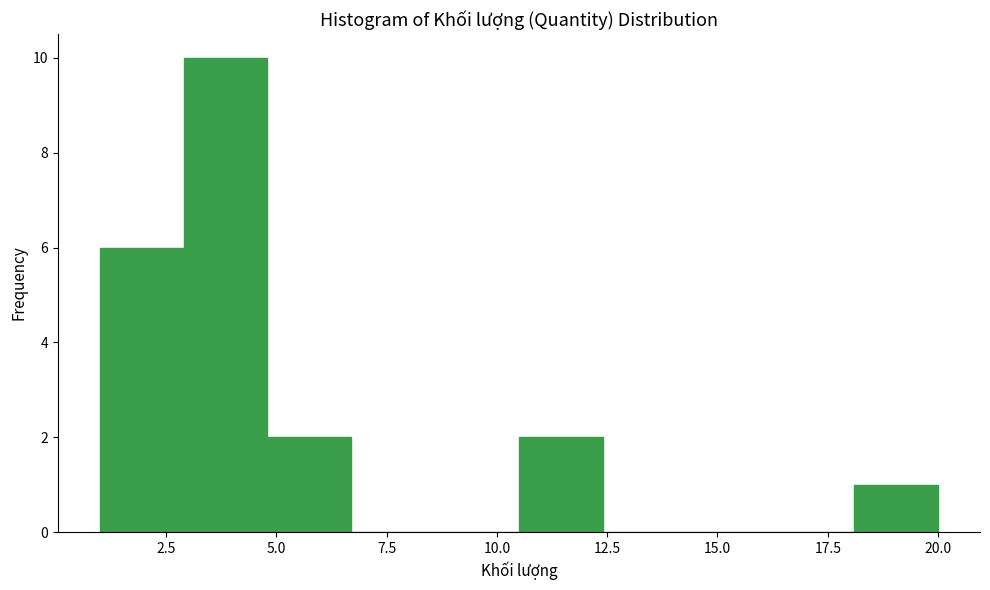

Around what value on the x-axis is the tallest bar? Give the approximate position of its centre, as read against the axis.

4.0